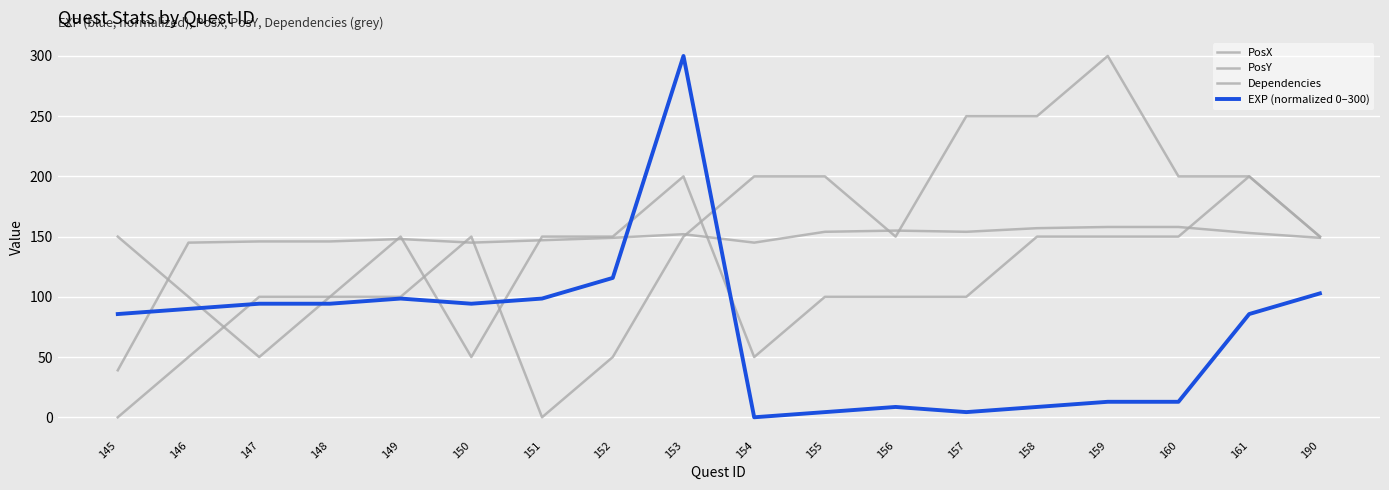

How many distinct data groups are displayed?

4